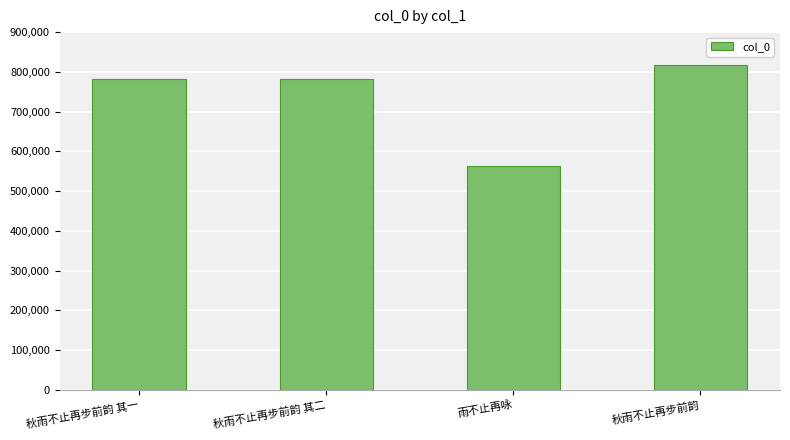

True or false: the data shows 782461 at 秋雨不止再步前韵 其二.

True